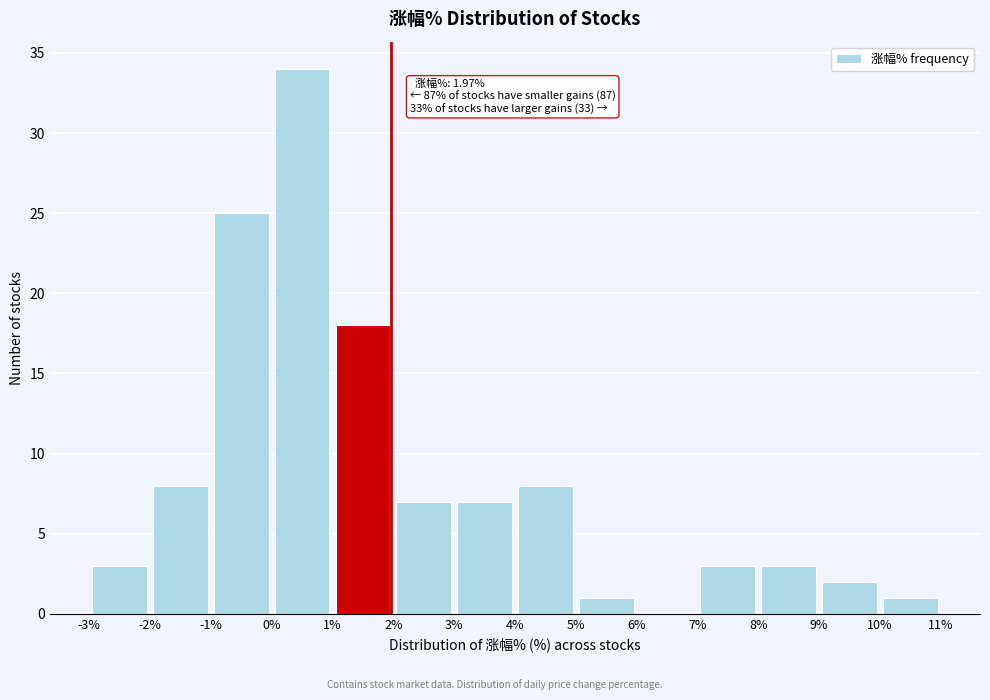

Over which range of the x-axis is the bar tallest?

0% to 1%